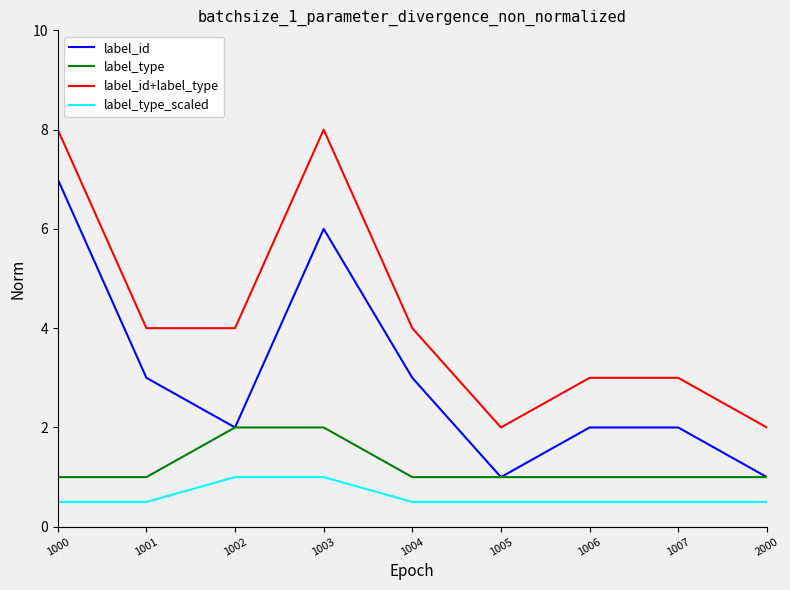

What is the difference between the highest and lowest values at 2000?

1.5